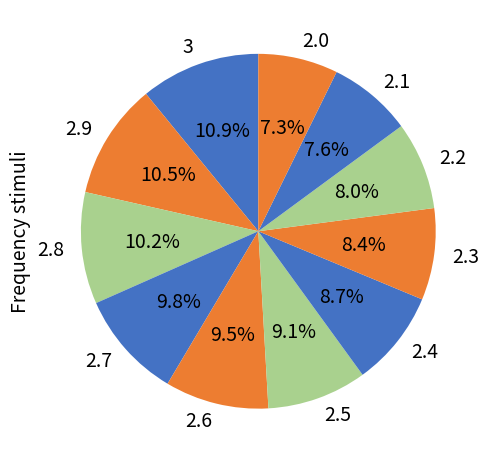

Do 2.5 and 2.9 together represent more than half of the pie?

No